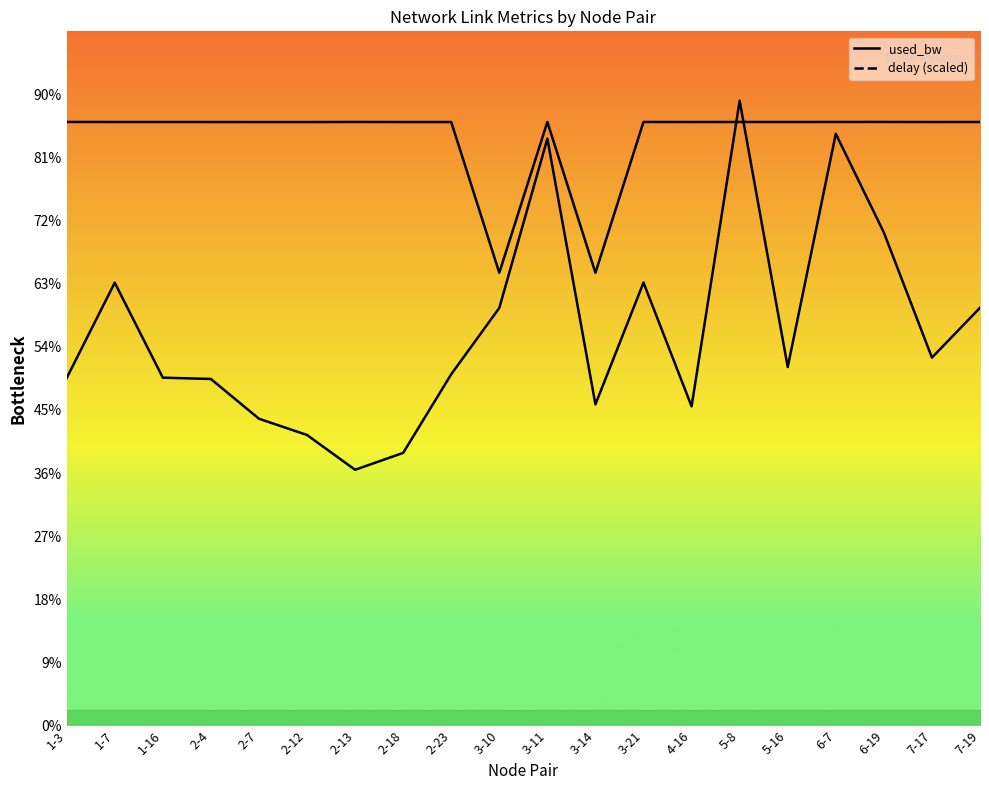

What is the minimum value for used_bw?

143.5